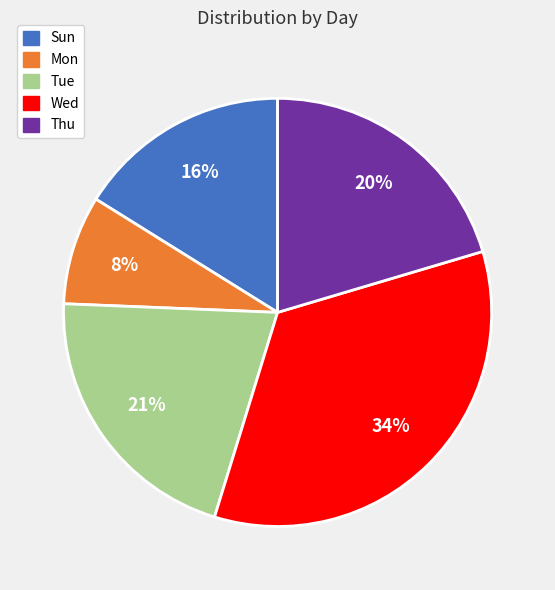

How many segments does this pie chart have?

5